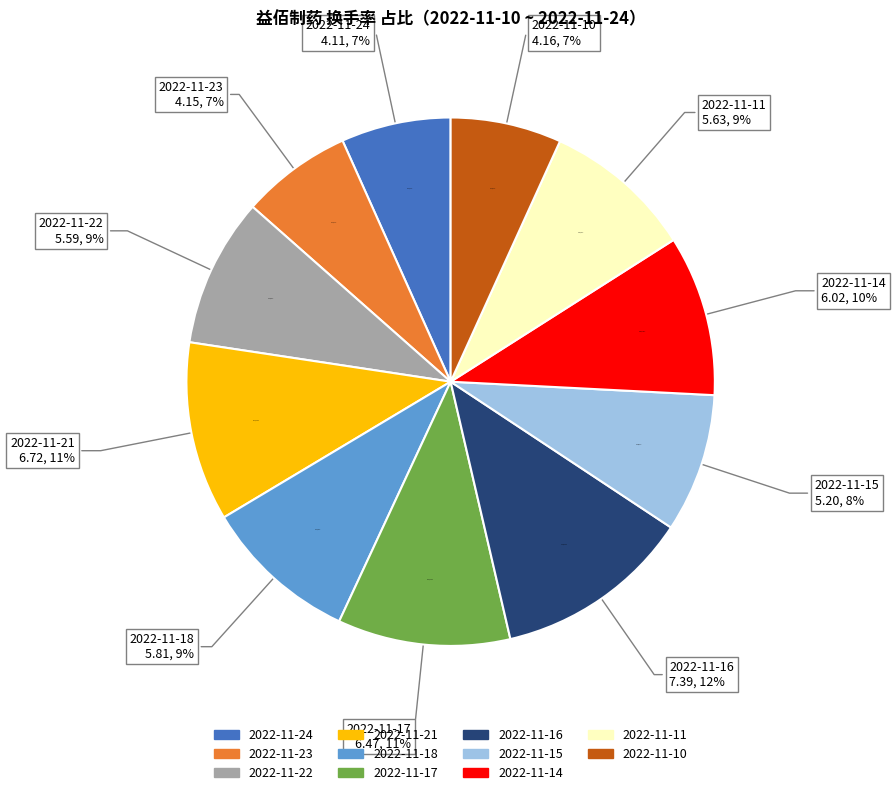

What percentage do 2022-11-17 and 2022-11-22 together represent?

19.7%